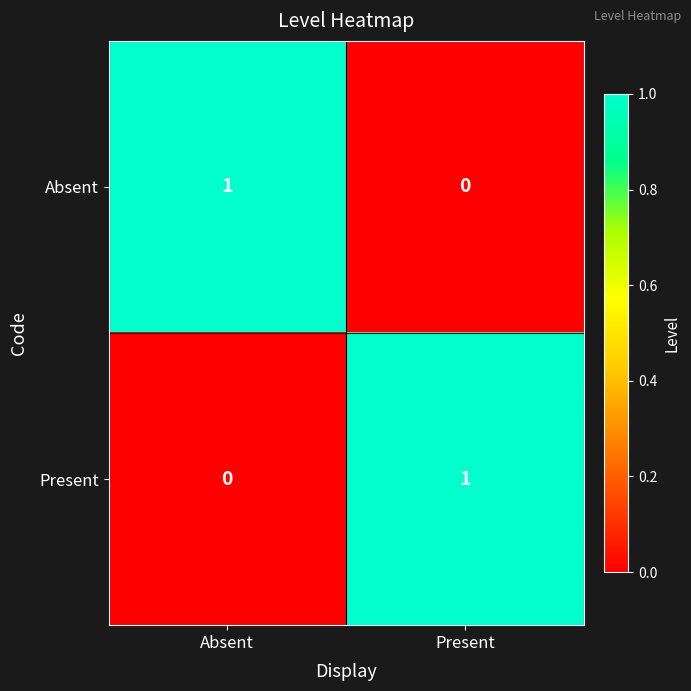

Reading right to left, extract all data points from this chart.

Absent: 0	1
Present: 1	0